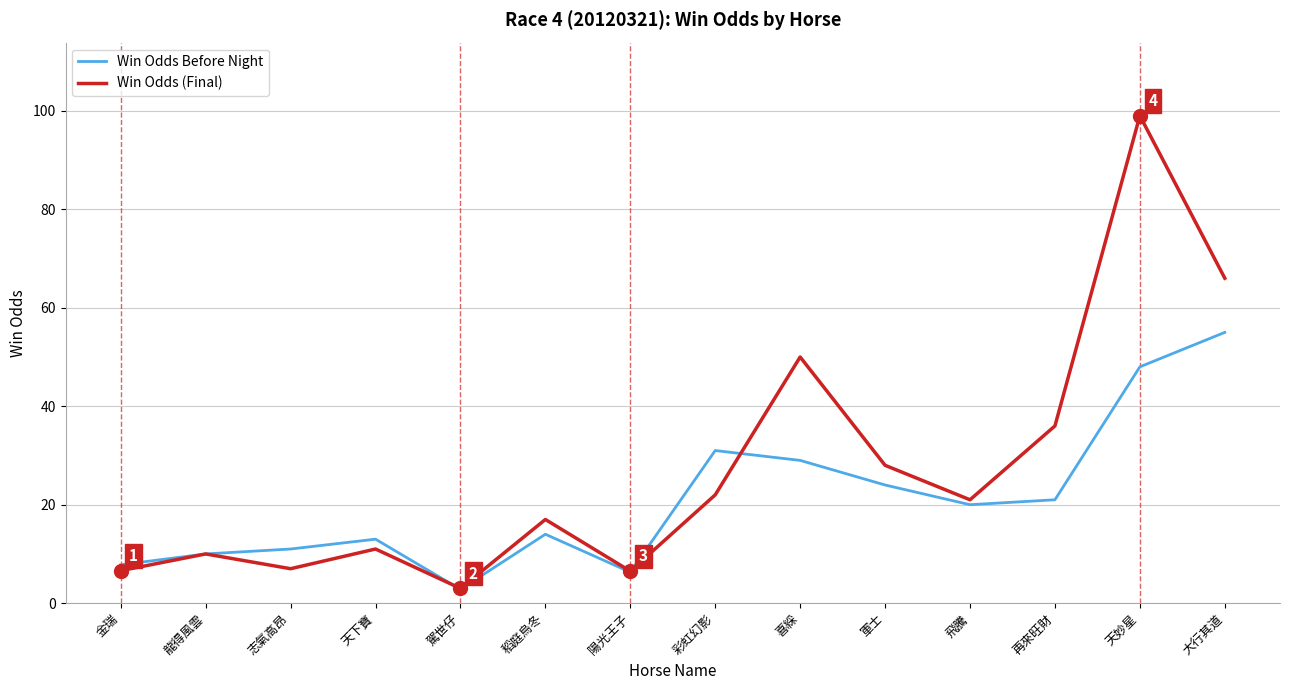

What is the difference between the Win Odds Before Night values at 龍得風雲 and 駕世仔?

7.2